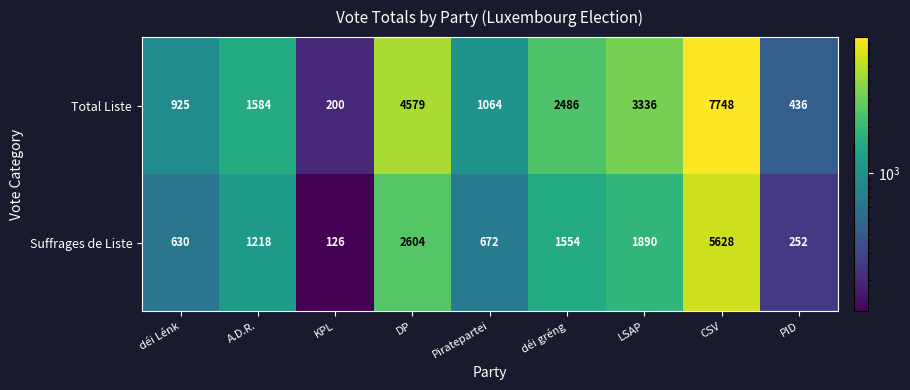

Which series has the widest spread of values?

Total Liste